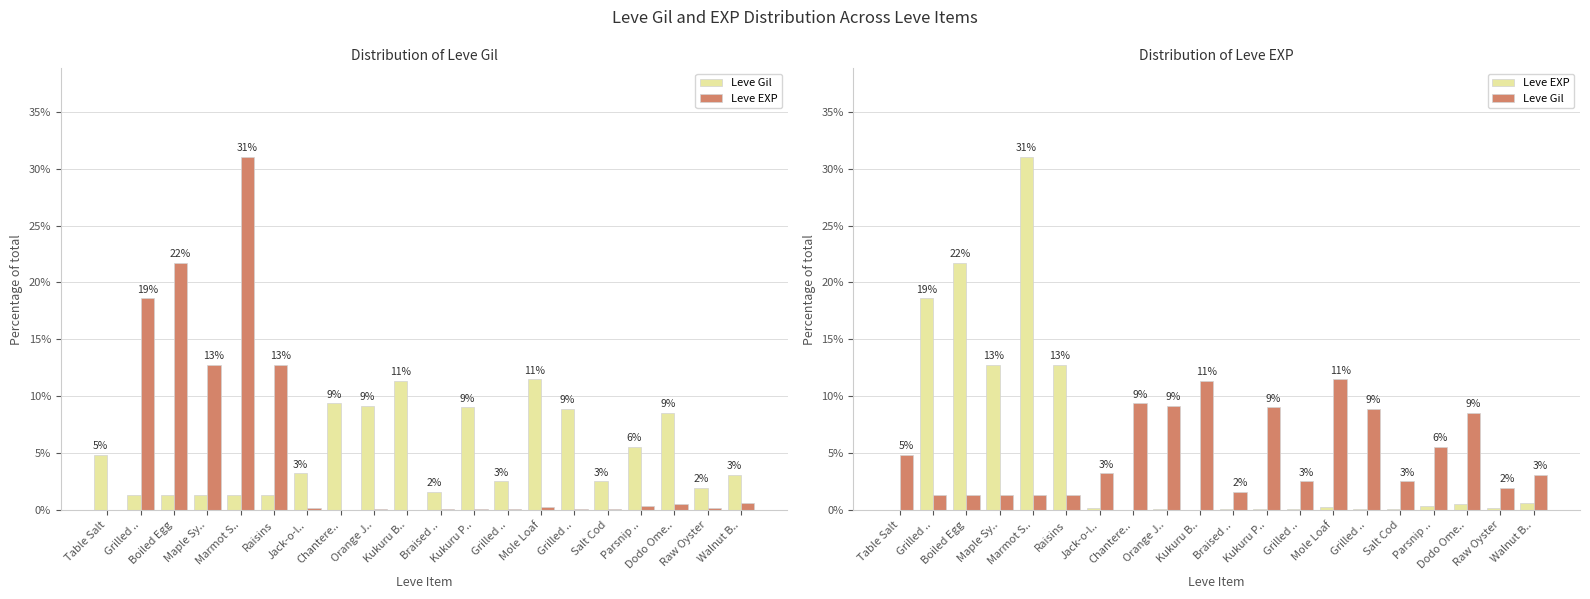

Reading left to right, what are all the values shown in this chart?

Leve Gil: Table Salt=4.9	Grilled ..=1.3	Boiled Egg=1.3	Maple Sy..=1.3	Marmot S..=1.3	Raisins=1.3	Jack-o-l..=3.2	Chantere..=9.4	Orange J..=9.2	Kukuru B..=11.4	Braised ..=1.6	Kukuru P..=9.0	Grilled ..=2.6	Mole Loaf=11.5	Grilled ..=8.9	Salt Cod=2.6	Parsnip ..=5.6	Dodo Ome..=8.6	Raw Oyster=2.0	Walnut B..=3.1
Leve EXP: Table Salt=0.0	Grilled ..=18.6	Boiled Egg=21.7	Maple Sy..=12.8	Marmot S..=31.0	Raisins=12.8	Jack-o-l..=0.2	Chantere..=0.0	Orange J..=0.1	Kukuru B..=0.0	Braised ..=0.1	Kukuru P..=0.1	Grilled ..=0.1	Mole Loaf=0.3	Grilled ..=0.1	Salt Cod=0.1	Parsnip ..=0.3	Dodo Ome..=0.6	Raw Oyster=0.2	Walnut B..=0.7